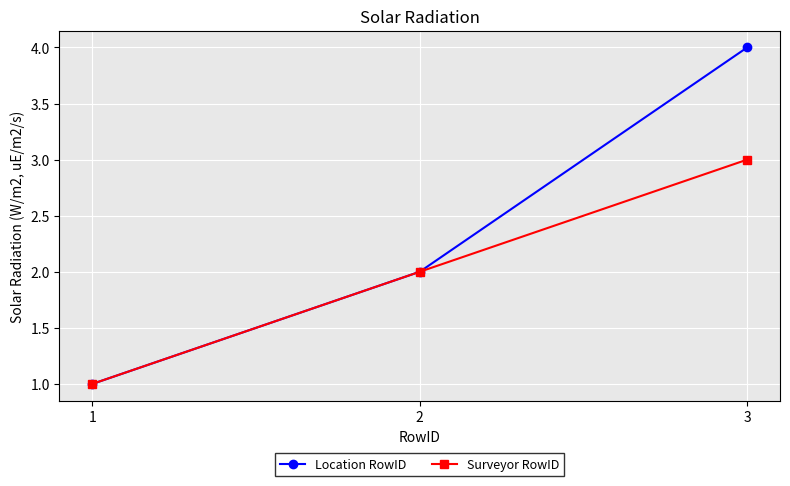

Does the chart display data point markers on the line(s)?

Yes